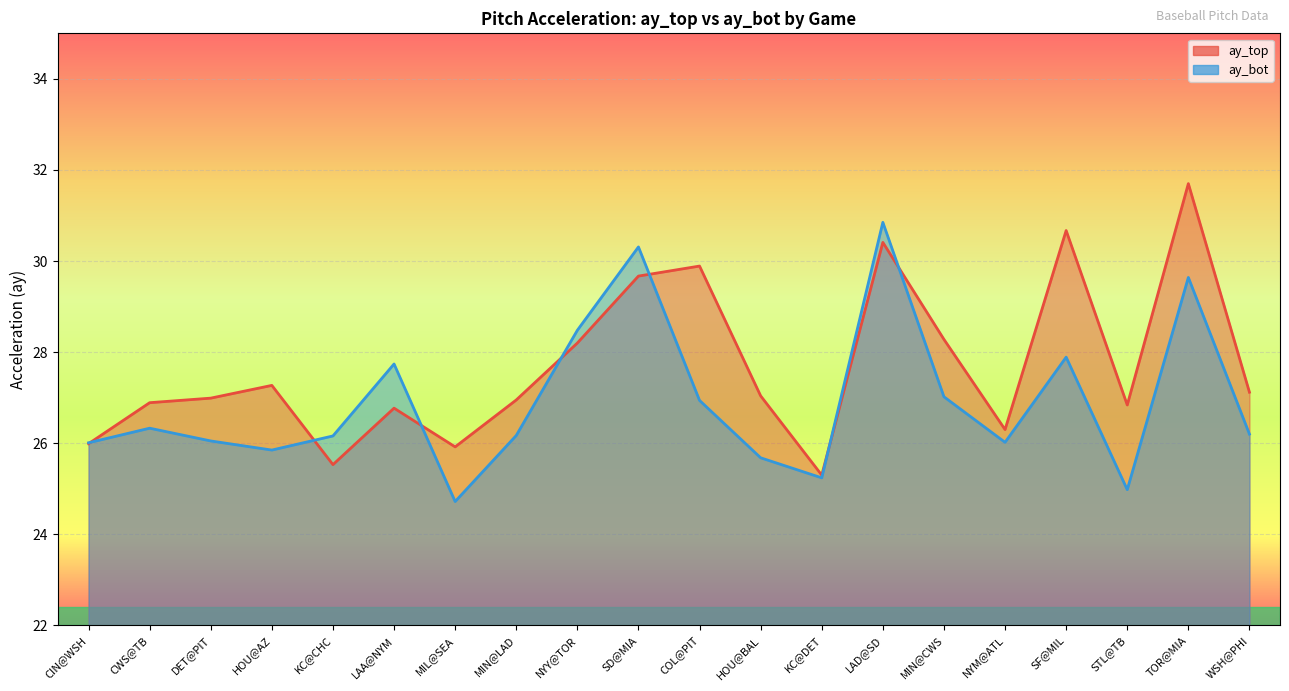

What is the difference between the maximum and minimum values in the ay_bot series?

6.1